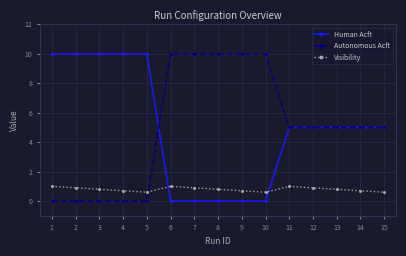

How many times do Visibility and Autonomous Acft cross each other?

1